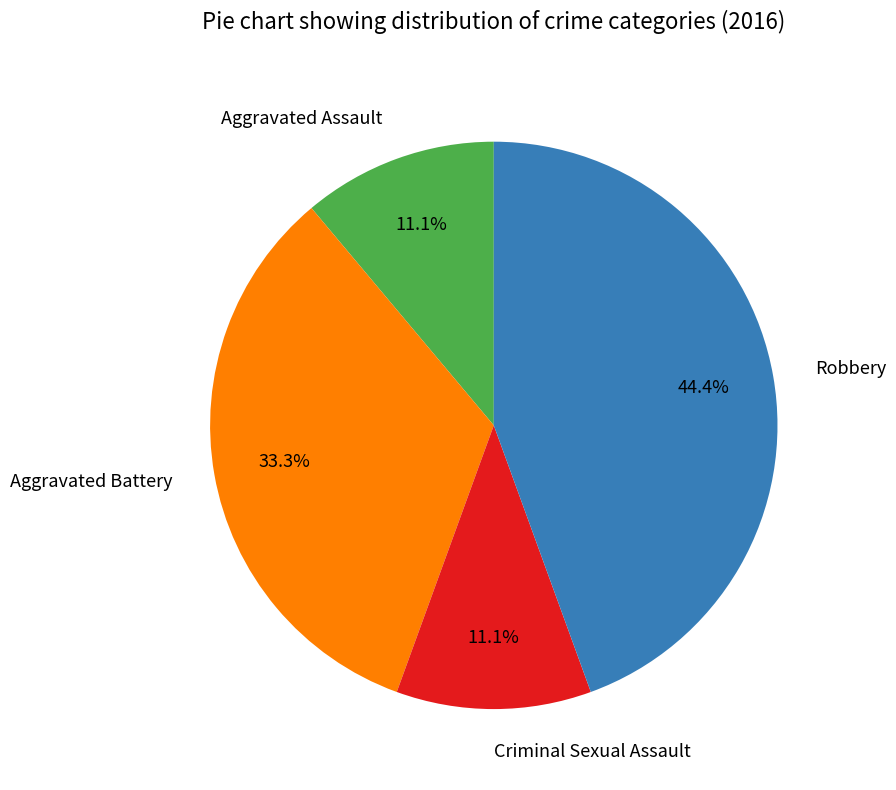

To the nearest percent, what percentage of the pie is Aggravated Assault?

11%